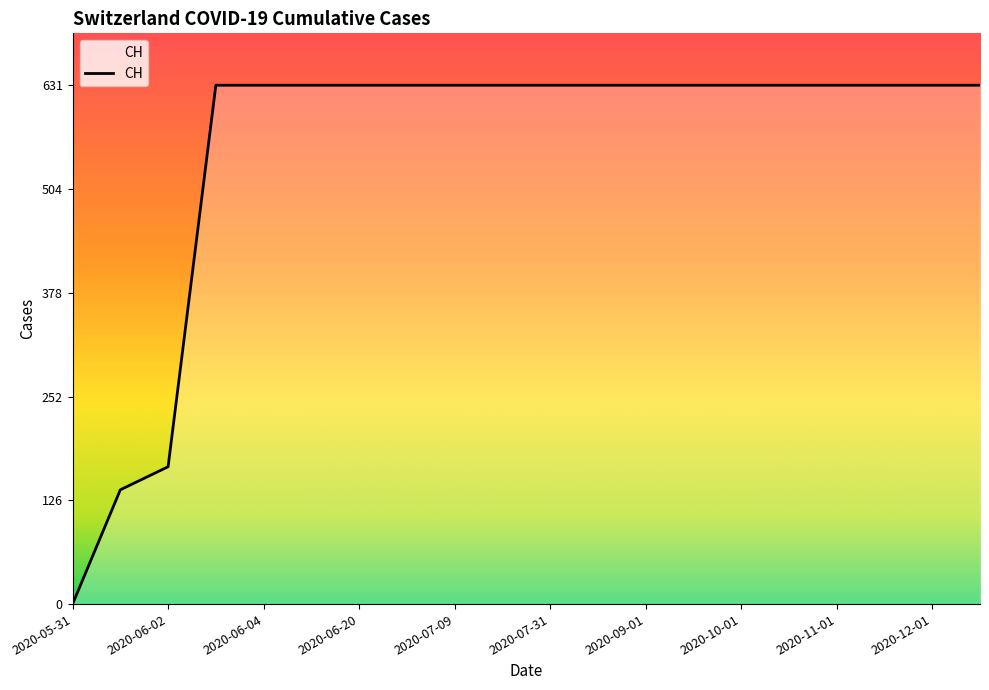

What is the difference between the maximum and minimum values?

631